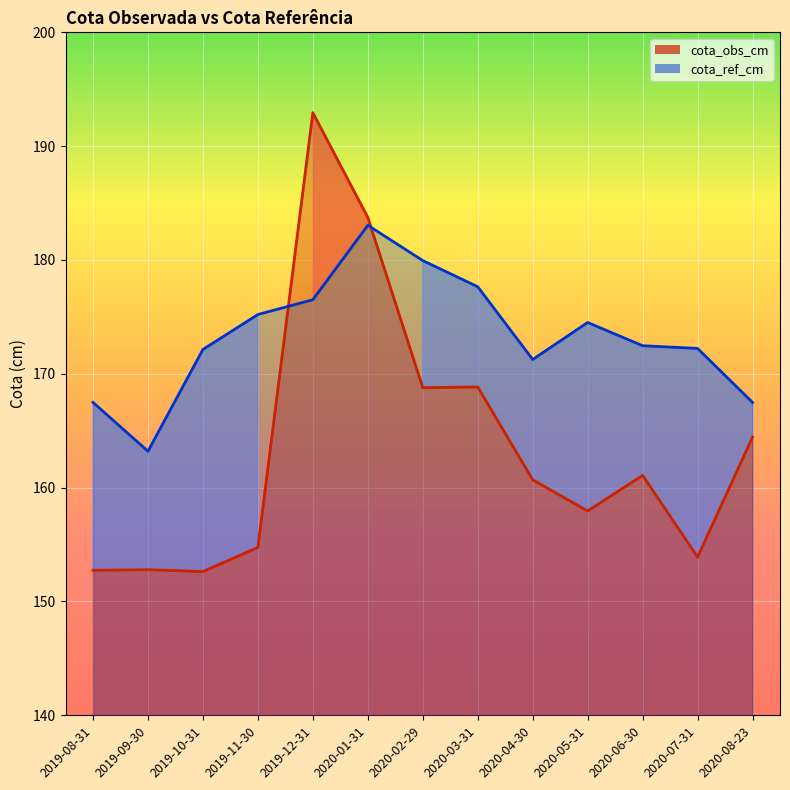

Is it true that cota_ref_cm equals 241.3 at 2020-06-30?

False